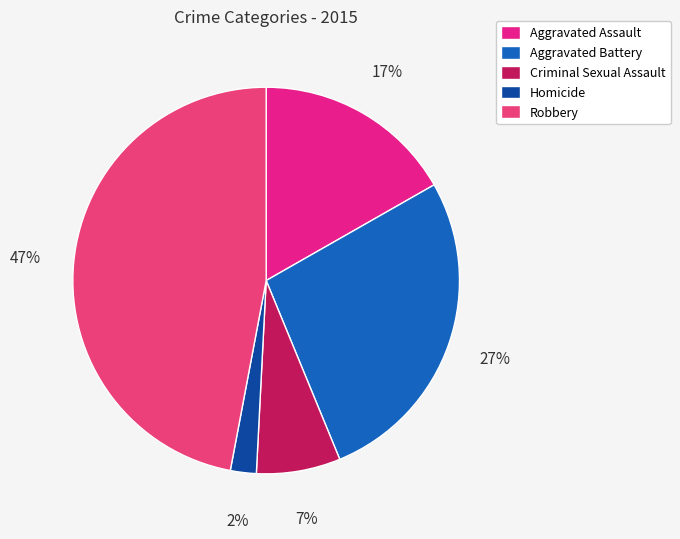

Which has a higher value, Aggravated Battery or Robbery?

Robbery